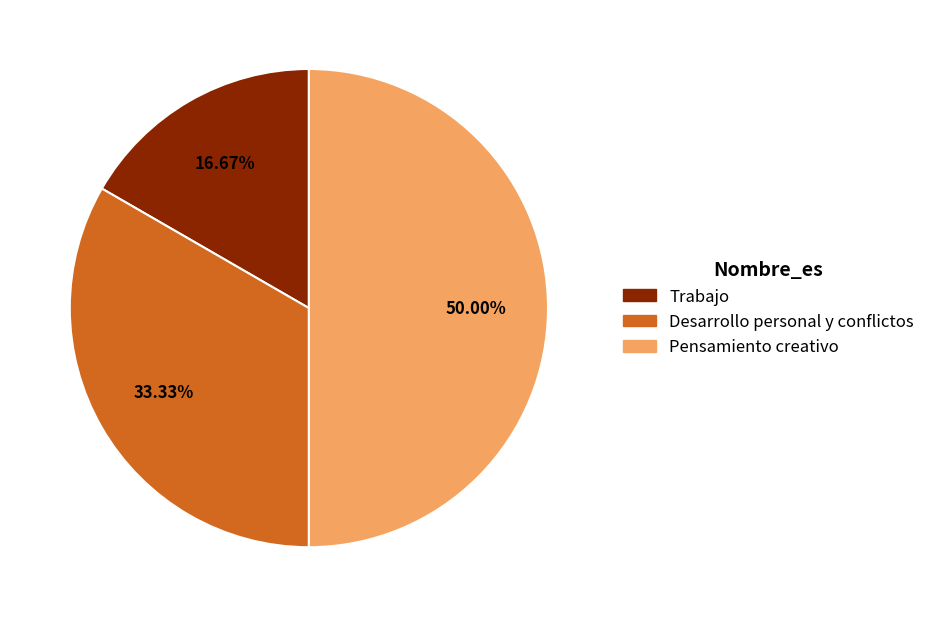

What percentage is NOT represented by Desarrollo personal y conflictos?

66.7%